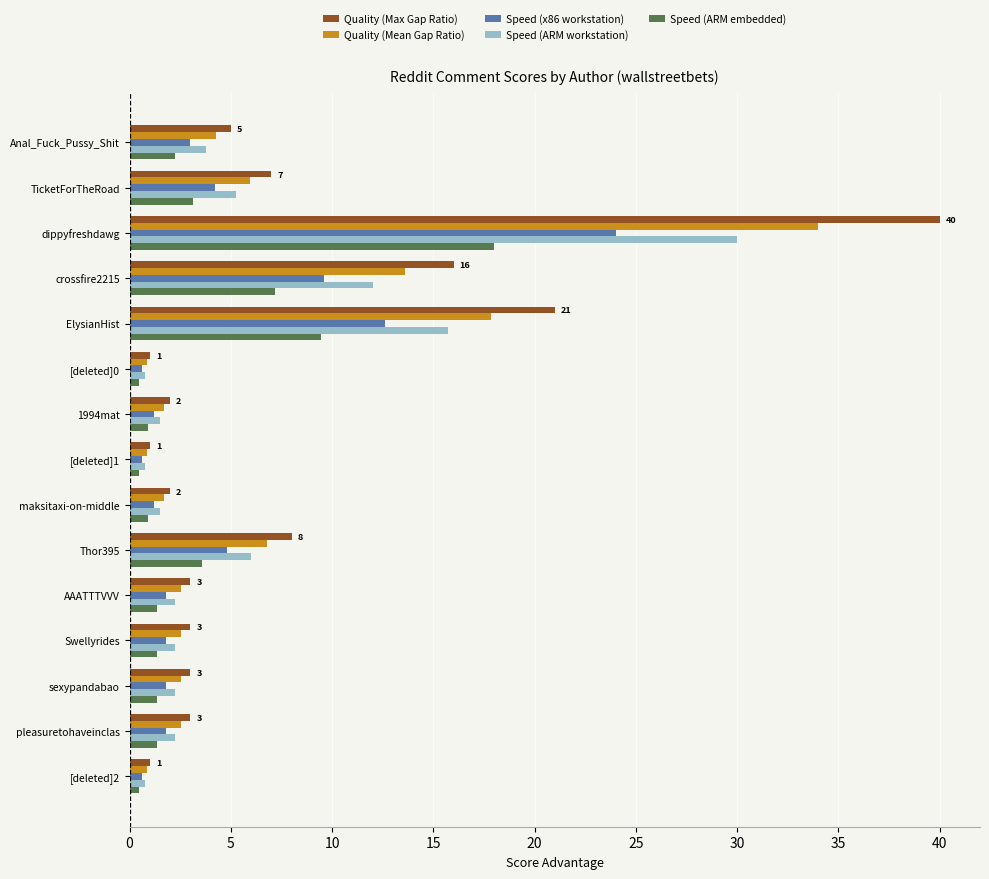

Which series has the largest range (max minus min)?

Quality (Max Gap Ratio)